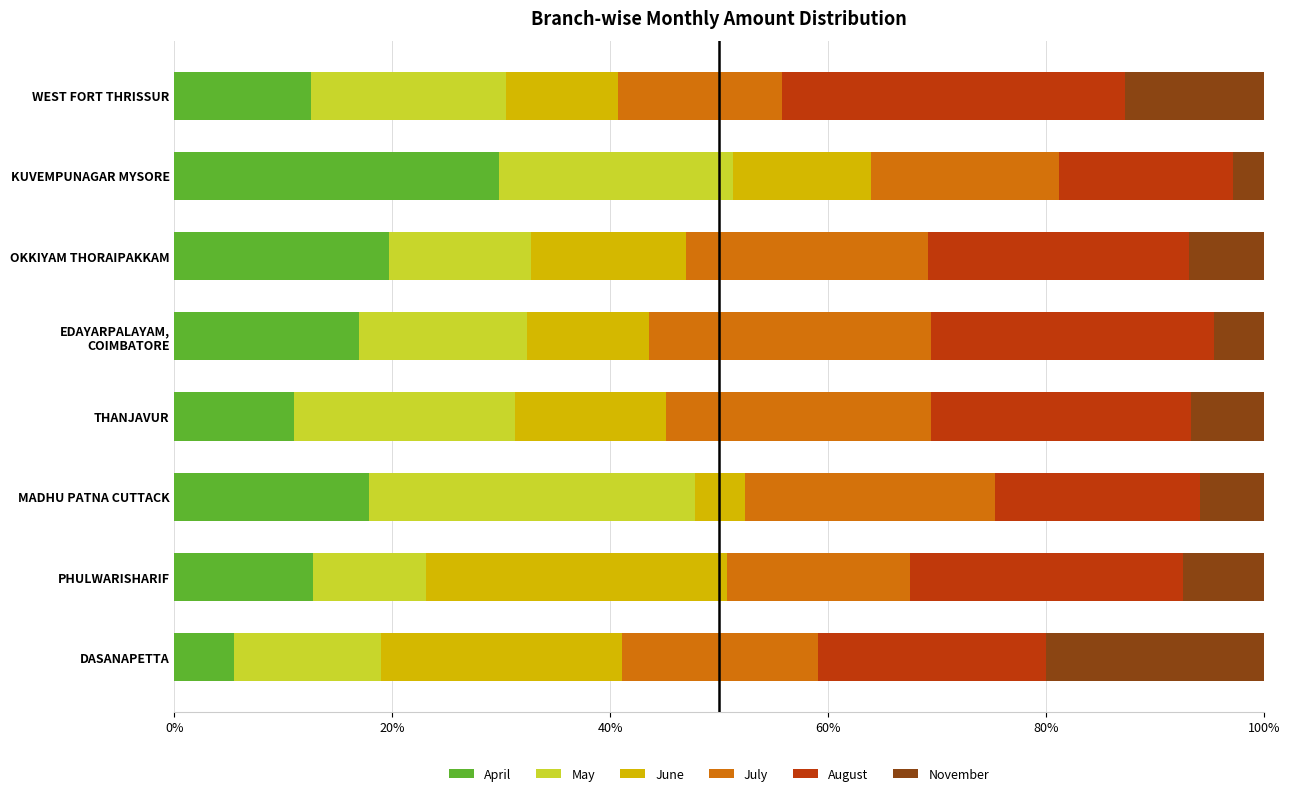

How many categories are shown in the chart?

8